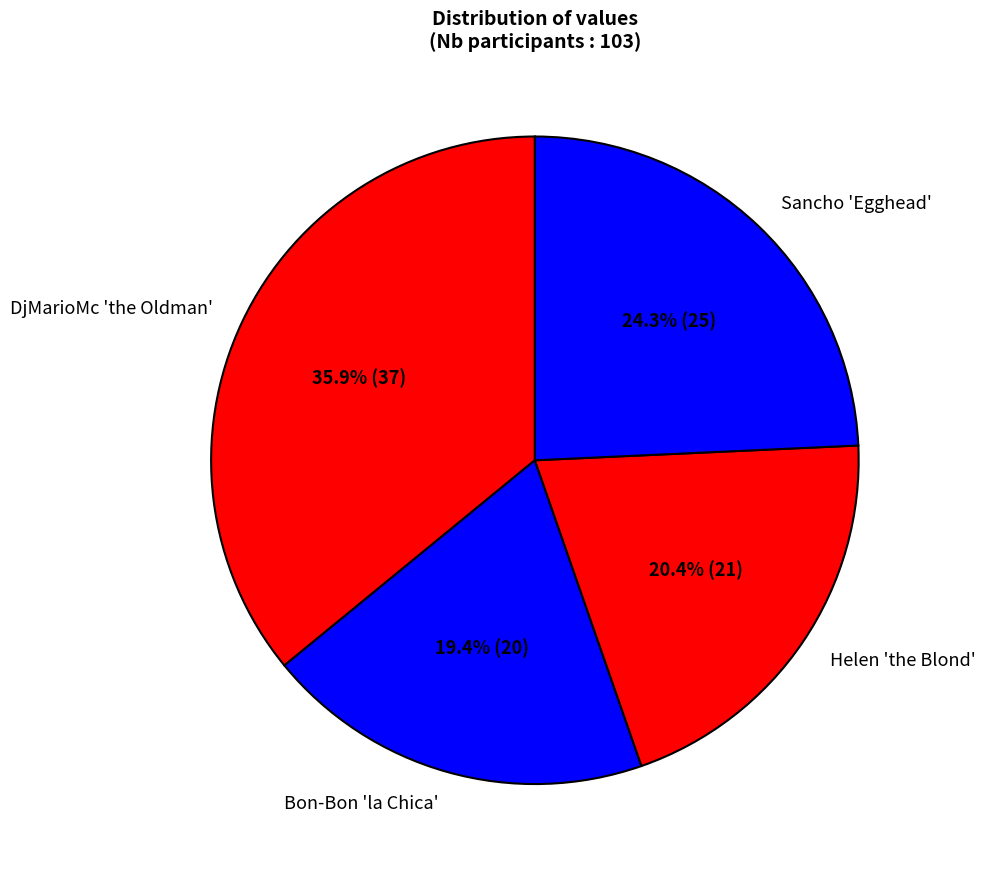

How many segments does this pie chart have?

4